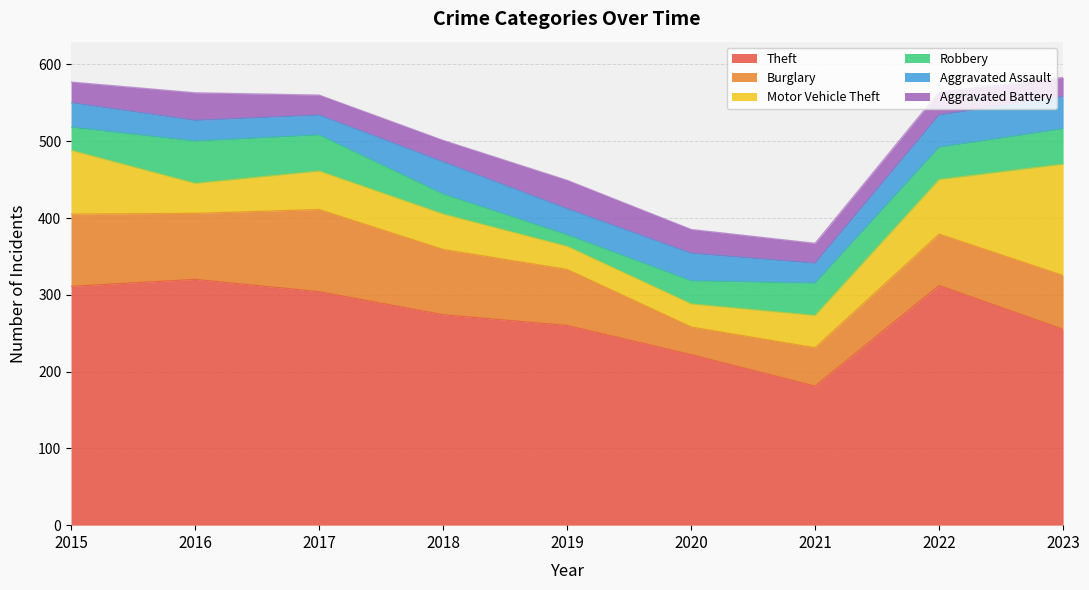

True or false: Aggravated Battery has a value of 27 at 2015.

True